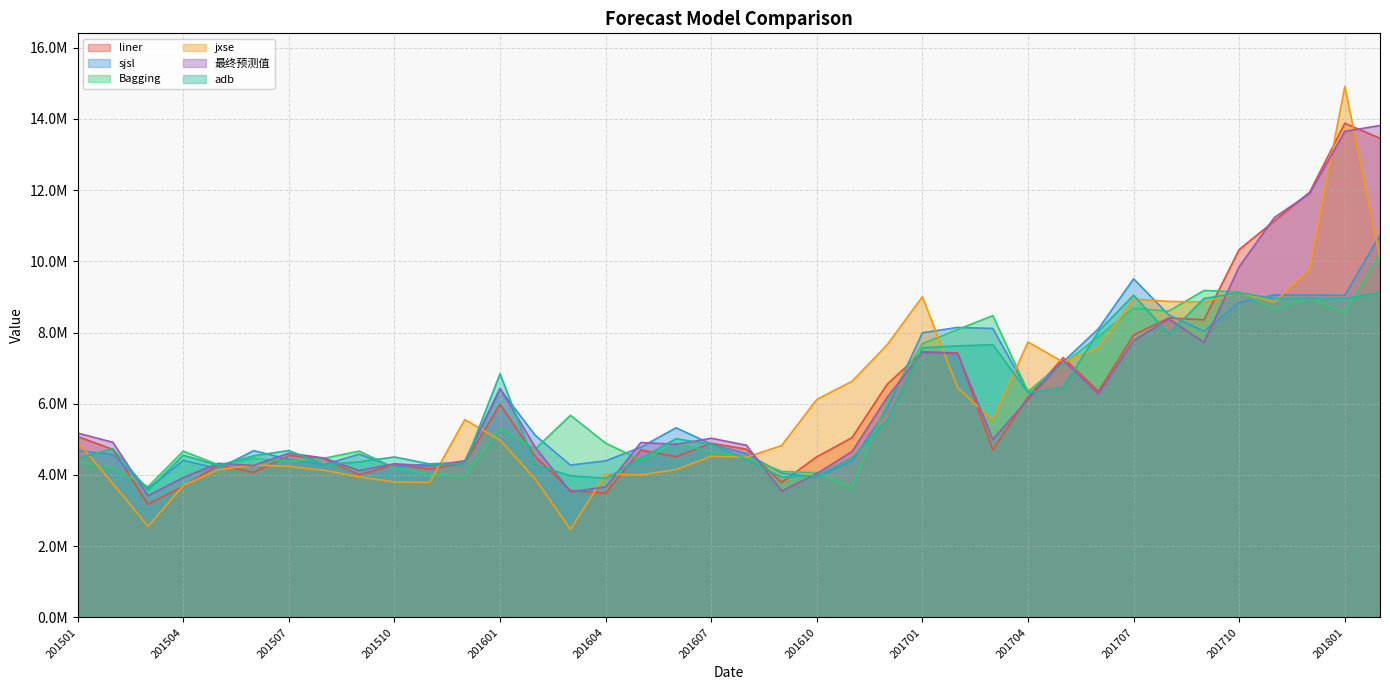

Which series has the largest range (max minus min)?

jxse